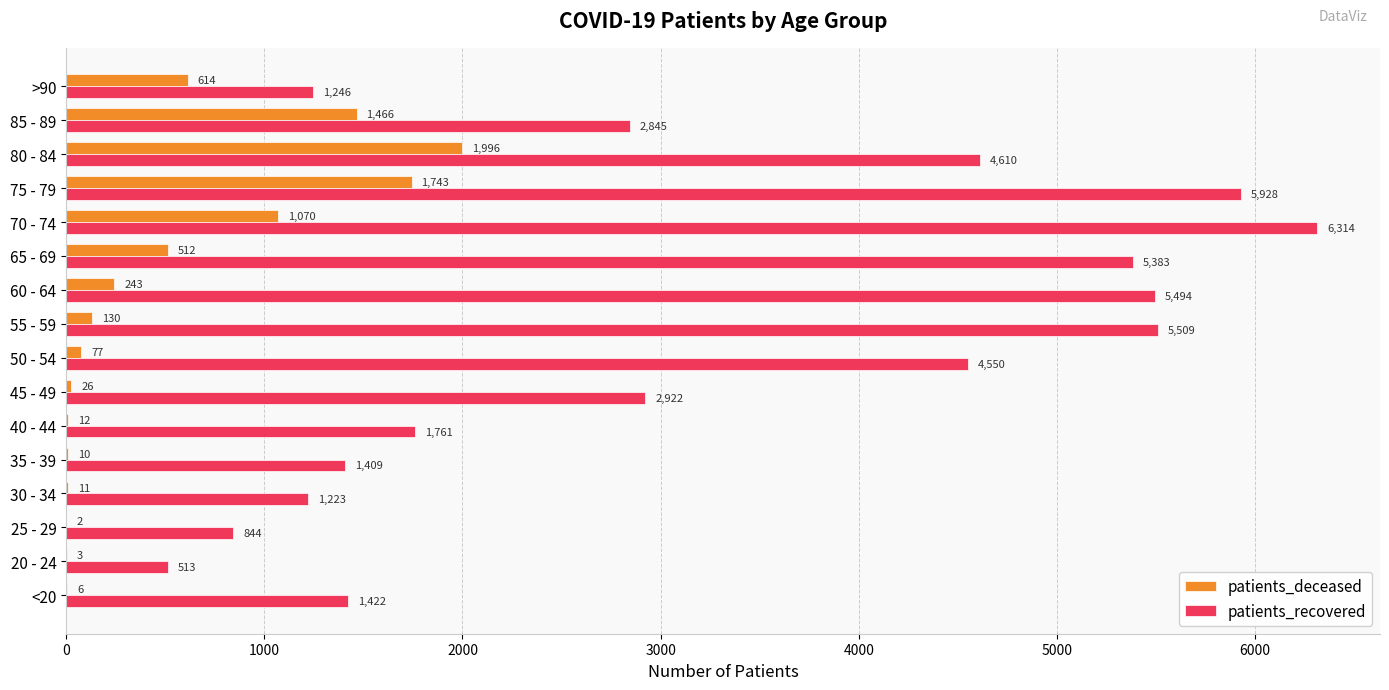

Which series changed the most between 40 - 44 and 45 - 49?

patients_recovered